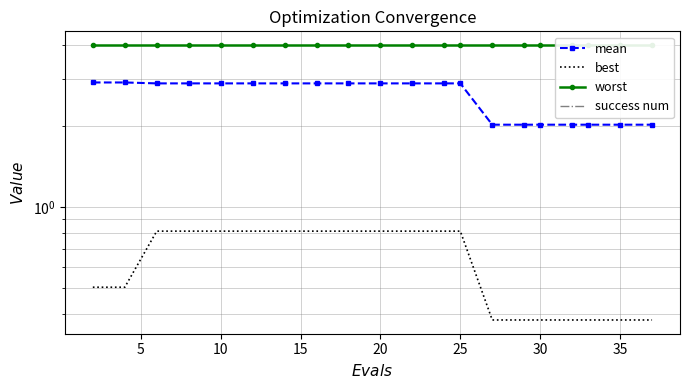

What are all the series names shown in the legend?

mean, best, worst, success num